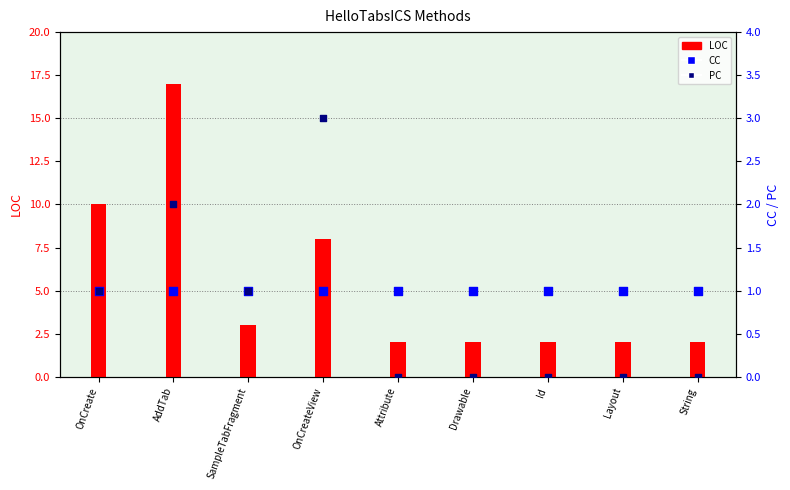

What is the total value across all series at AddTab?

20